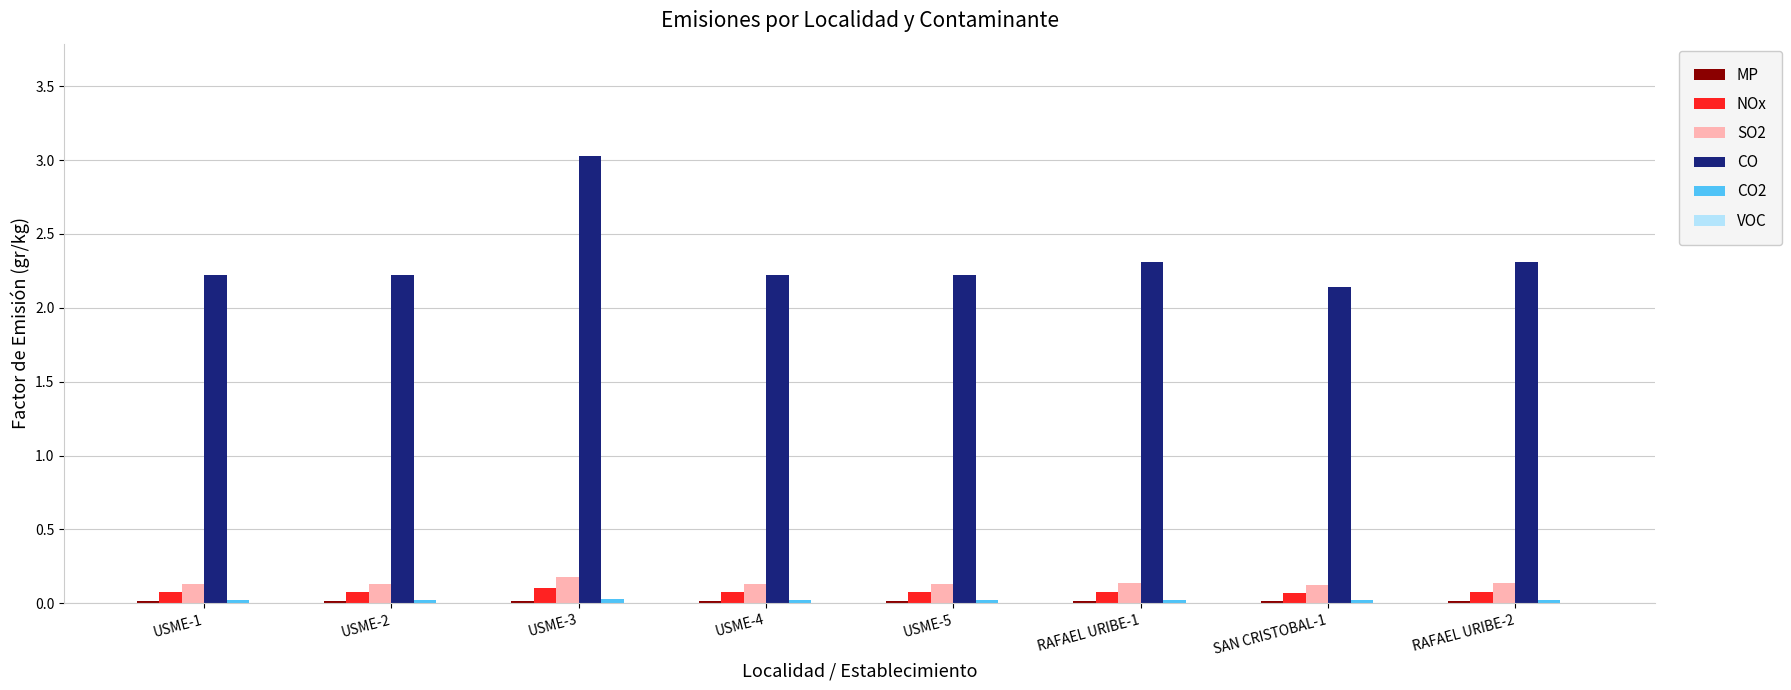

The value of CO at USME-5 is 3.2. True or false?

False